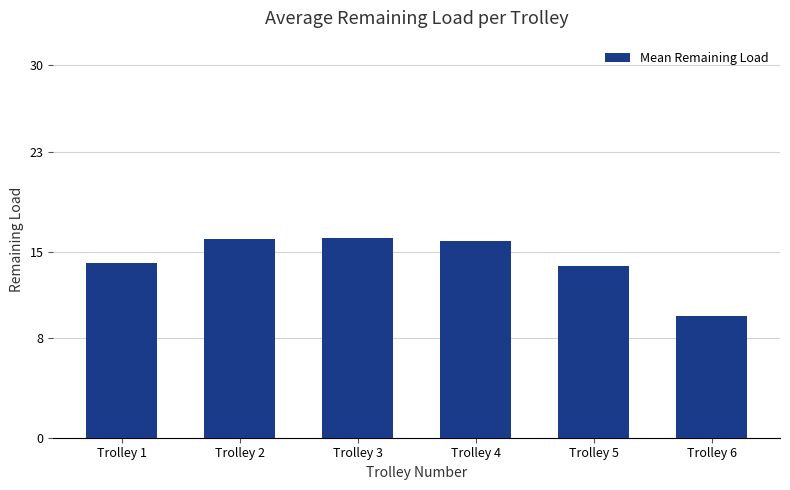

What value does the data have at Trolley 6?

9.8